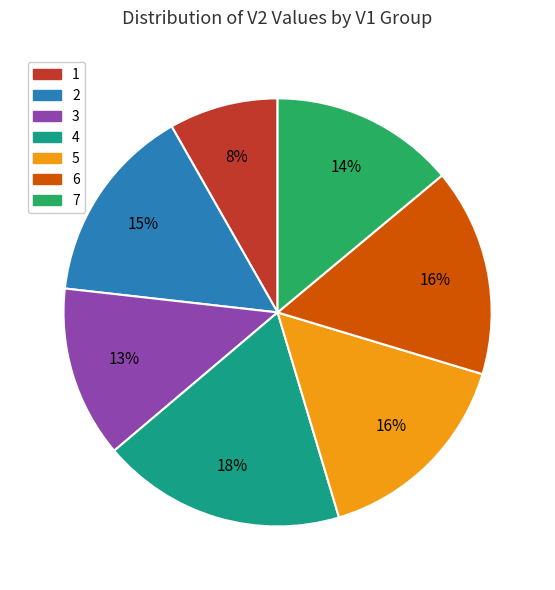

How many segments does this pie chart have?

7